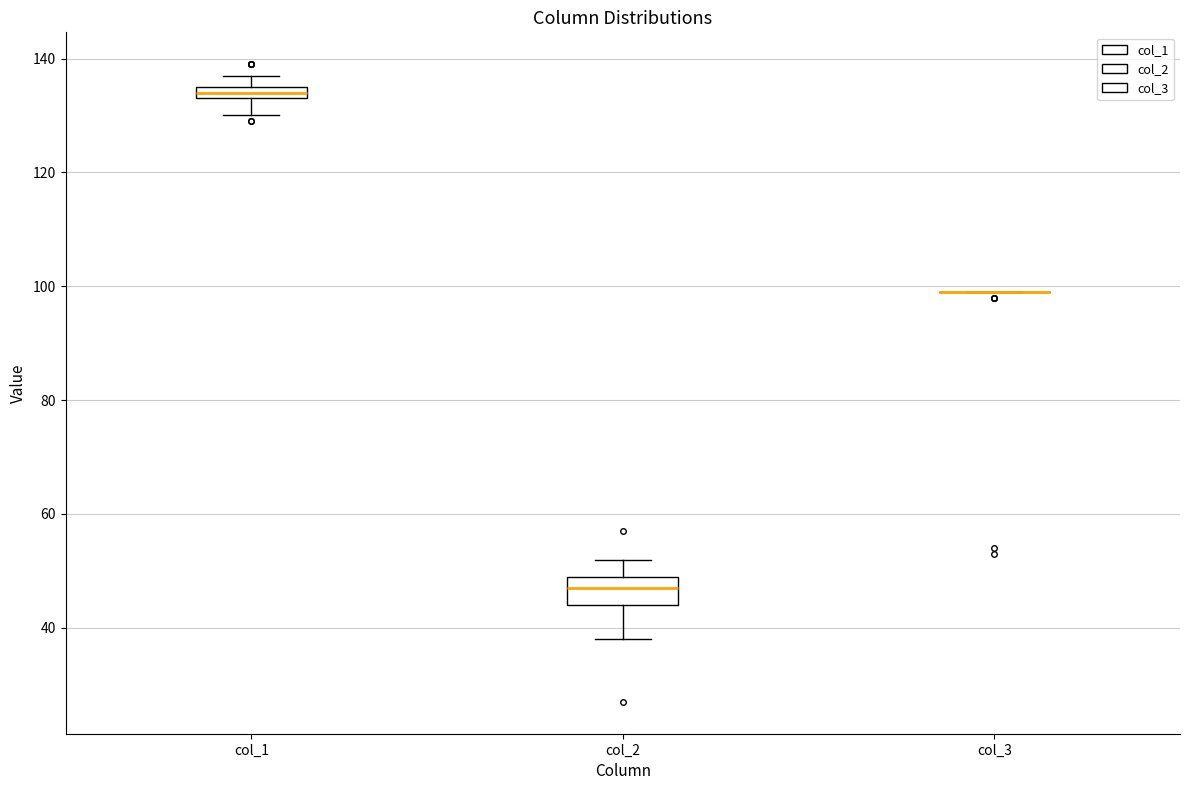

Comparing the boxes themselves (not the whiskers), which one is the tallest?

col_2